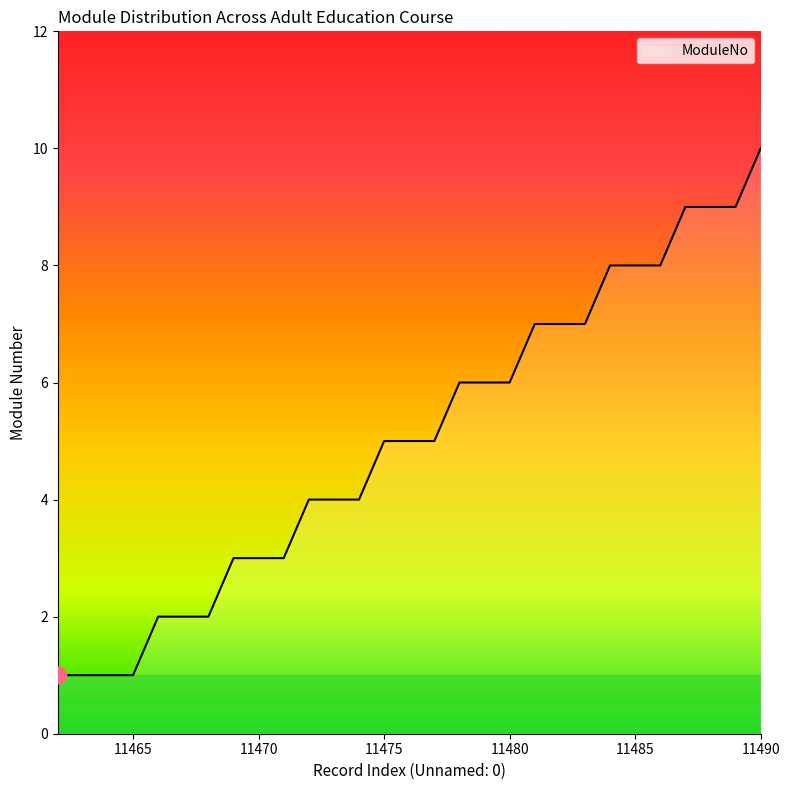

What is the maximum value shown in the chart?

10